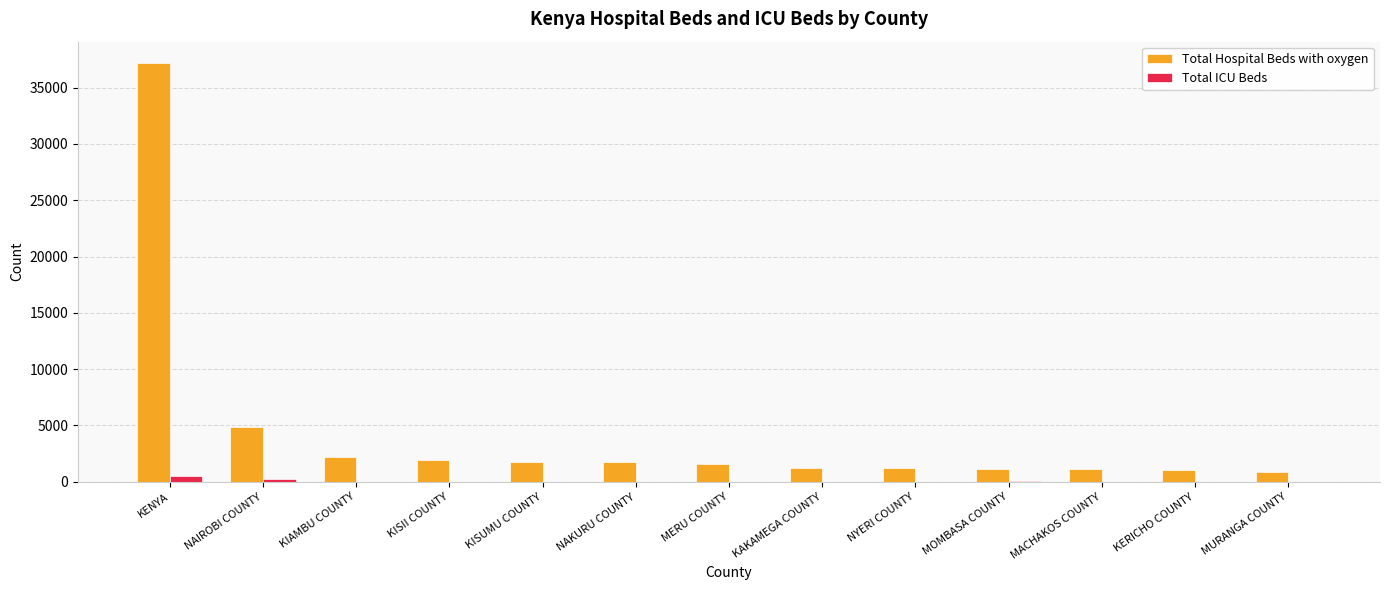

How many data points does each series have?

13